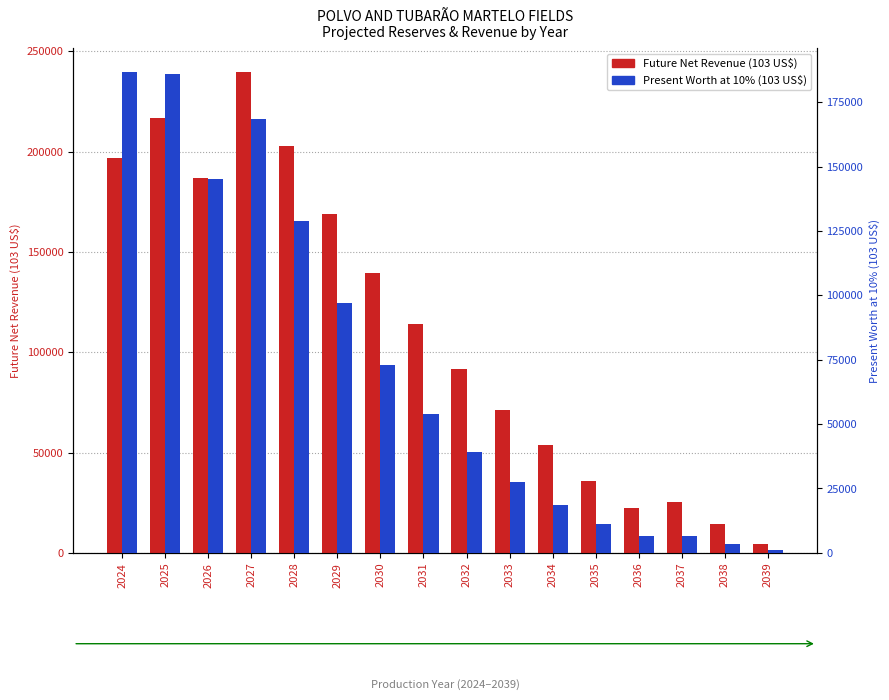

At which category is the sum across all series the highest?

2027